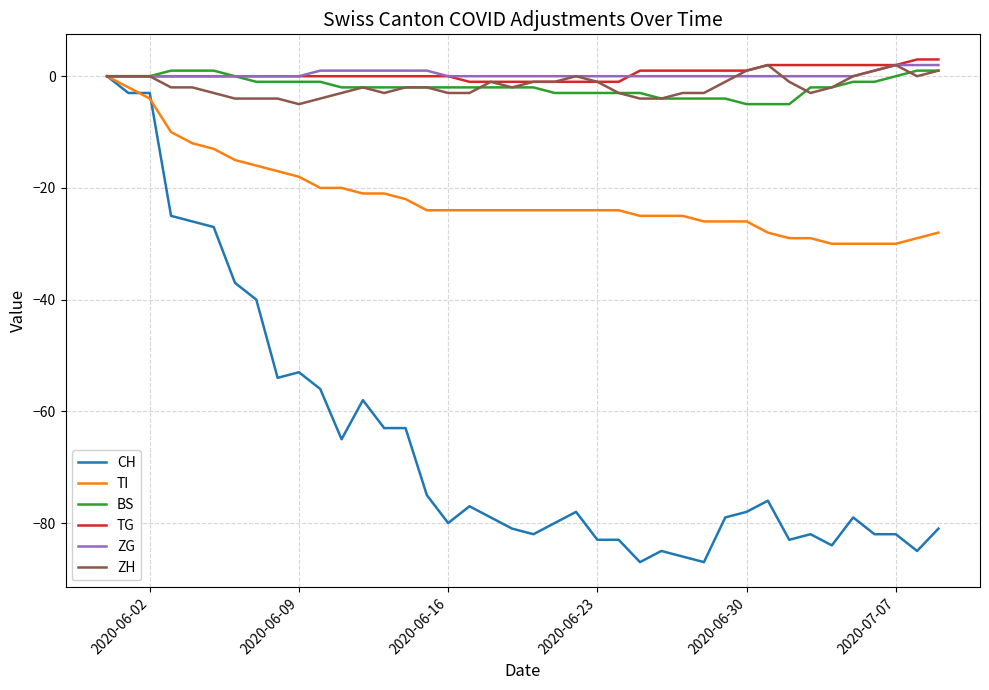

Which series has the widest spread of values?

CH